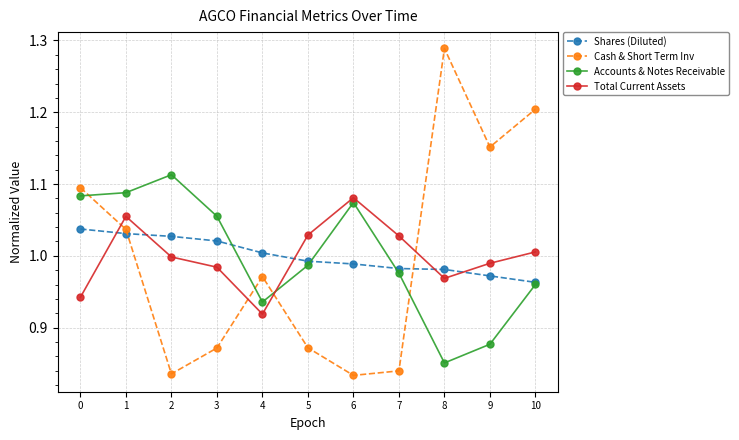

At which label does Total Current Assets reach its peak?

6